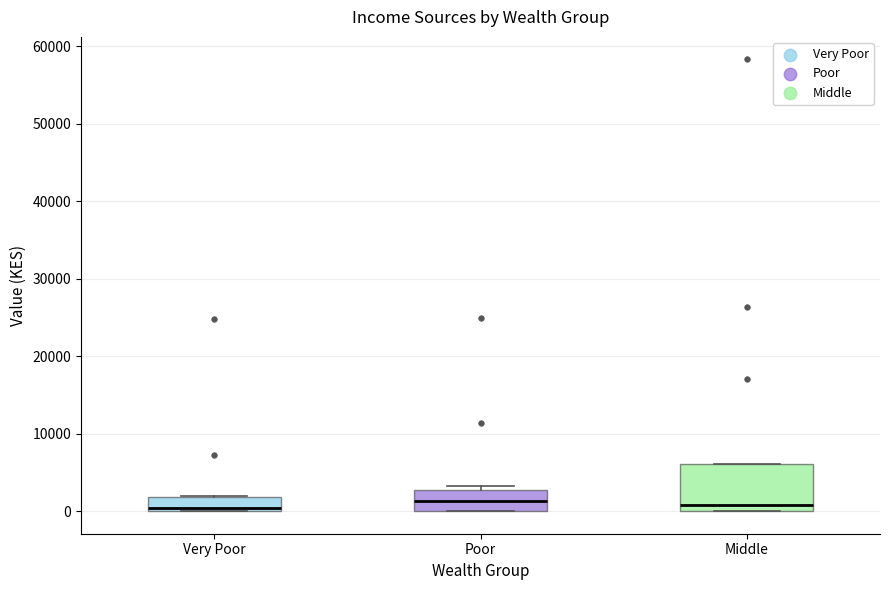

Where does the median line of the box for Poor sit on the y-axis? The values are not printed on the chart, so give them approximately, as read against the axis.

1000